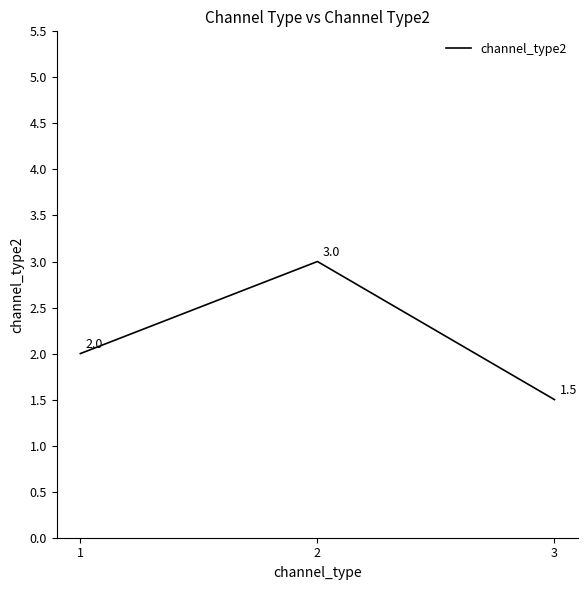

What is the smallest value displayed?

1.5